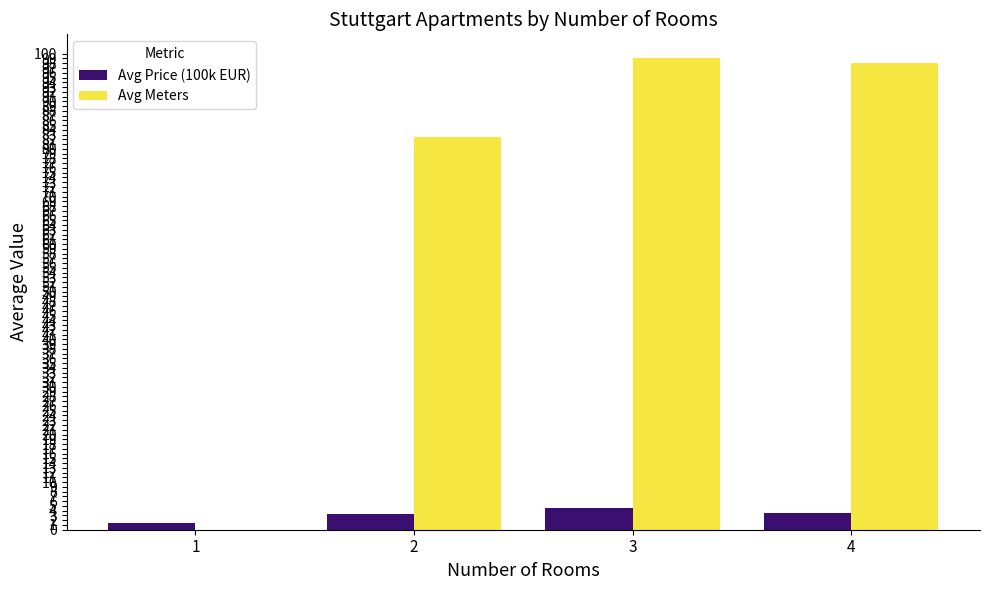

What is the total value across all series at 3?

103.7